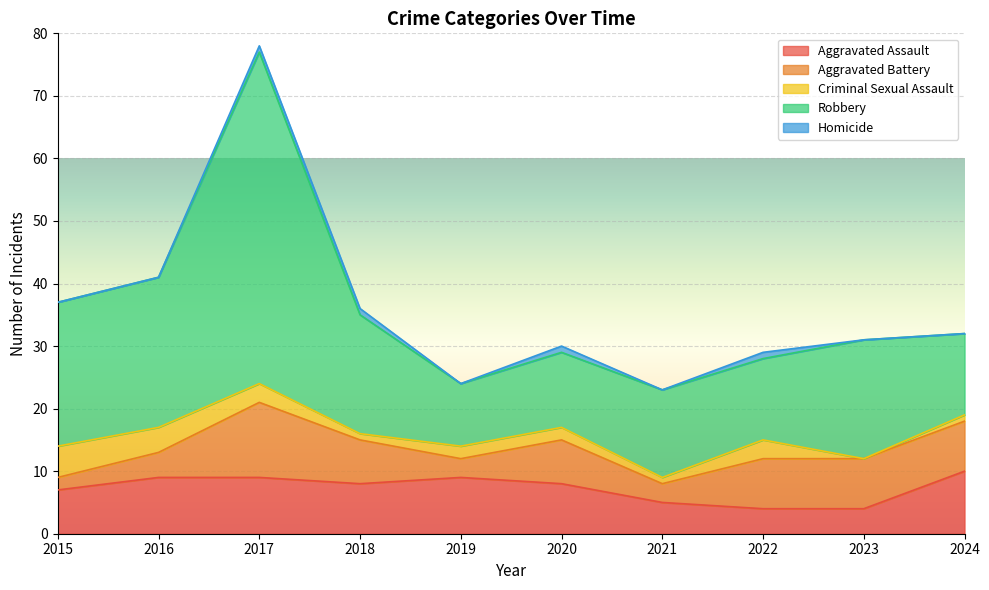

Reading left to right, transcribe all the data shown in this chart.

Aggravated Assault: 2015=7	2016=9	2017=9	2018=8	2019=9	2020=8	2021=5	2022=4	2023=4	2024=10
Aggravated Battery: 2015=2	2016=4	2017=12	2018=7	2019=3	2020=7	2021=3	2022=8	2023=8	2024=8
Criminal Sexual Assault: 2015=5	2016=4	2017=3	2018=1	2019=2	2020=2	2021=1	2022=3	2023=0	2024=1
Robbery: 2015=23	2016=24	2017=53	2018=19	2019=10	2020=12	2021=14	2022=13	2023=19	2024=13
Homicide: 2015=0	2016=0	2017=1	2018=1	2019=0	2020=1	2021=0	2022=1	2023=0	2024=0